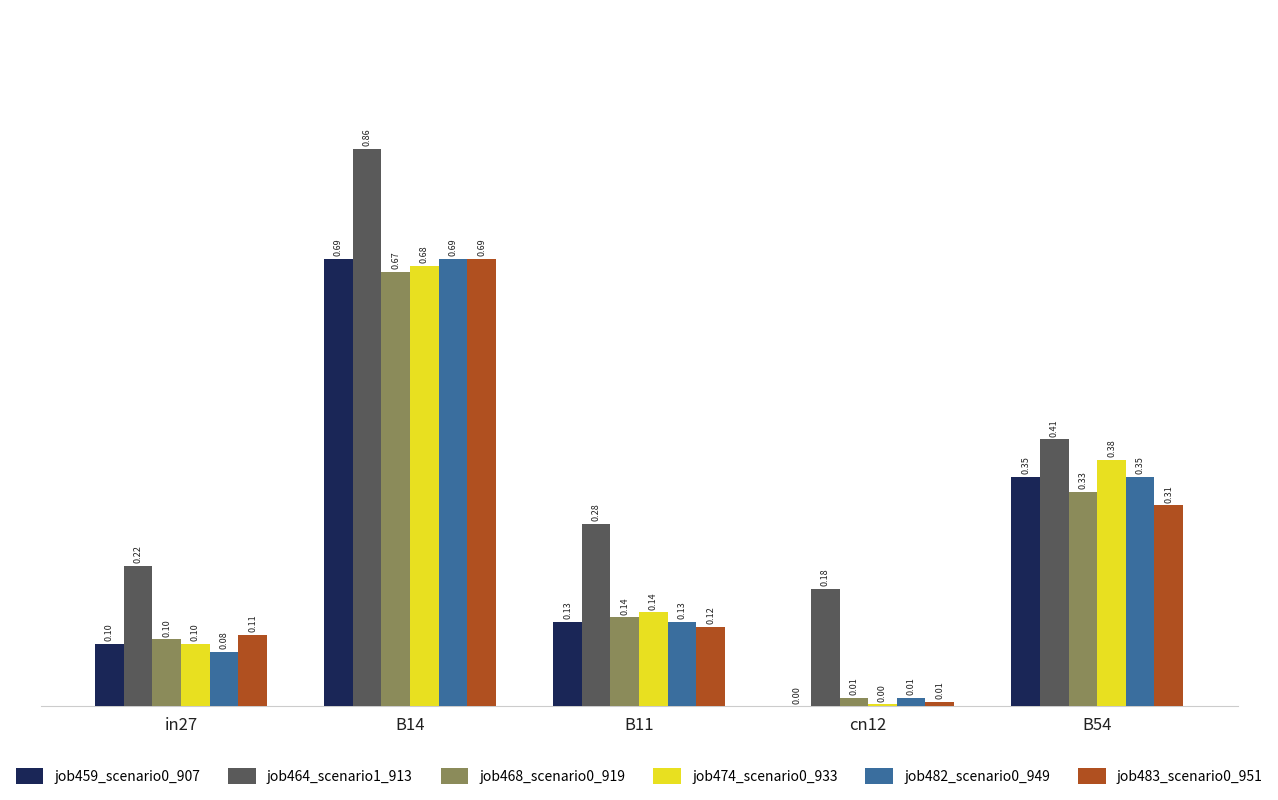

At which category is the sum across all series the highest?

B14